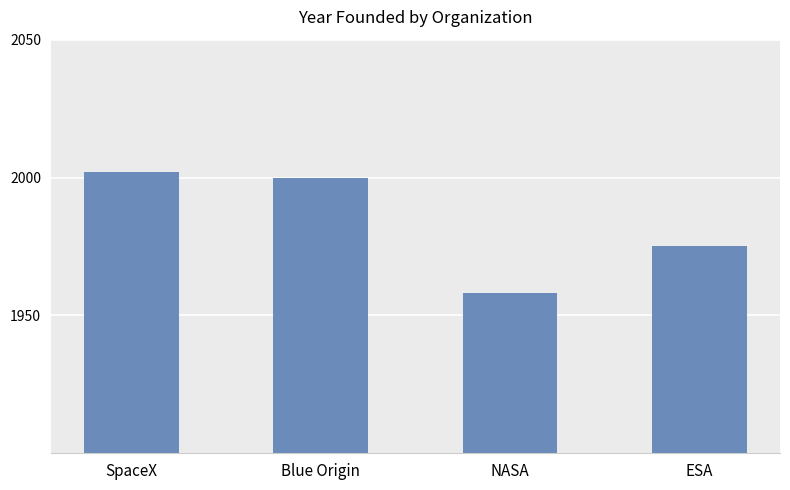

Does the chart contain stacked bars?

No